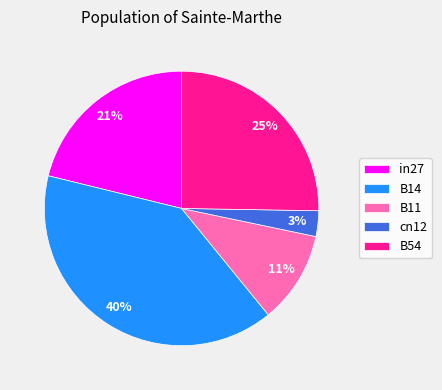

How many slices are in this pie chart?

5